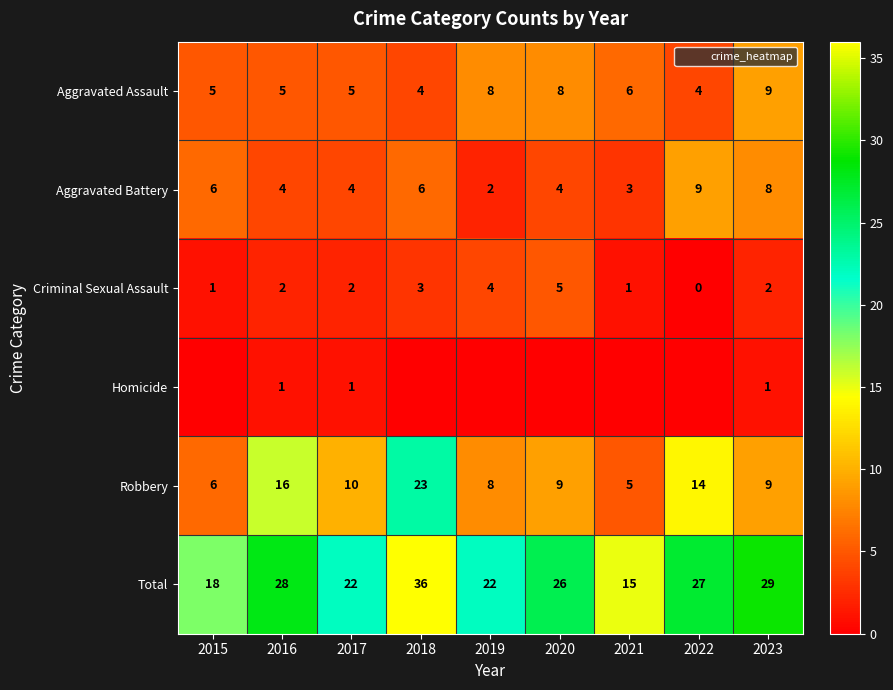

Which series has the largest total across all categories?

Total